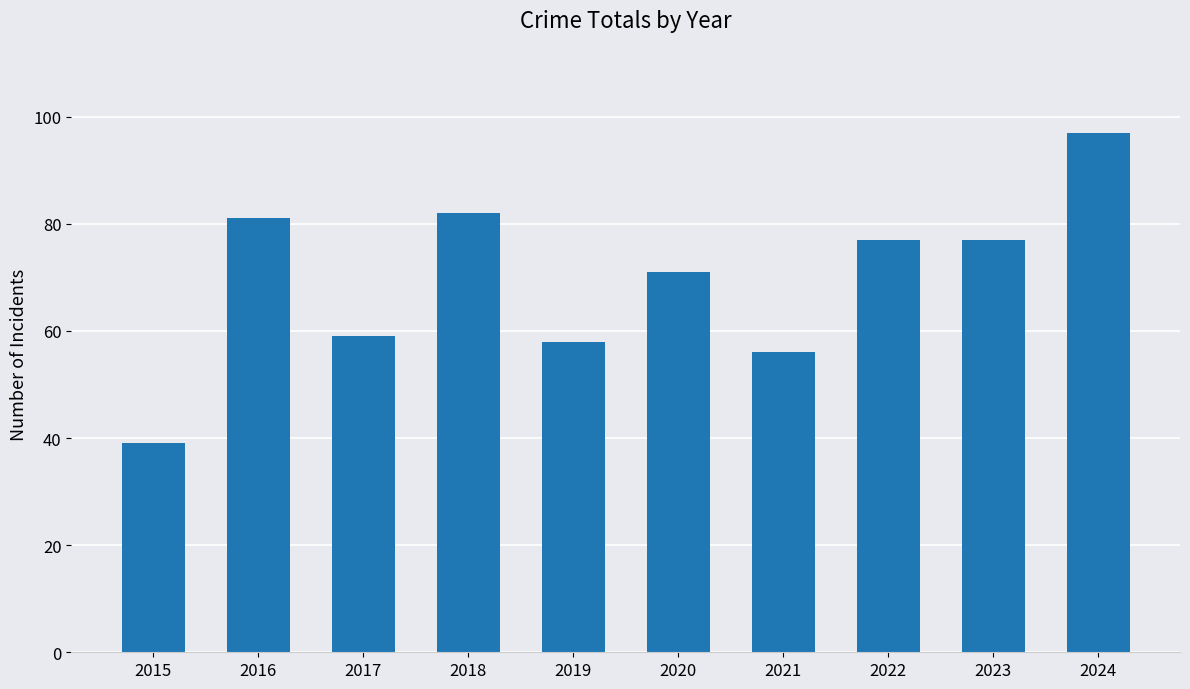

True or false: the data shows 77 at 2021.

False